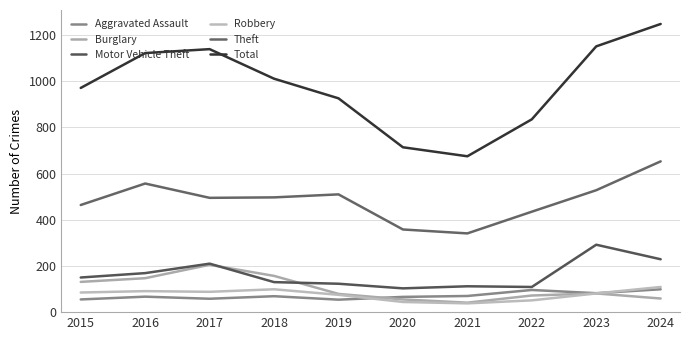

True or false: Theft and Motor Vehicle Theft cross at least once.

False